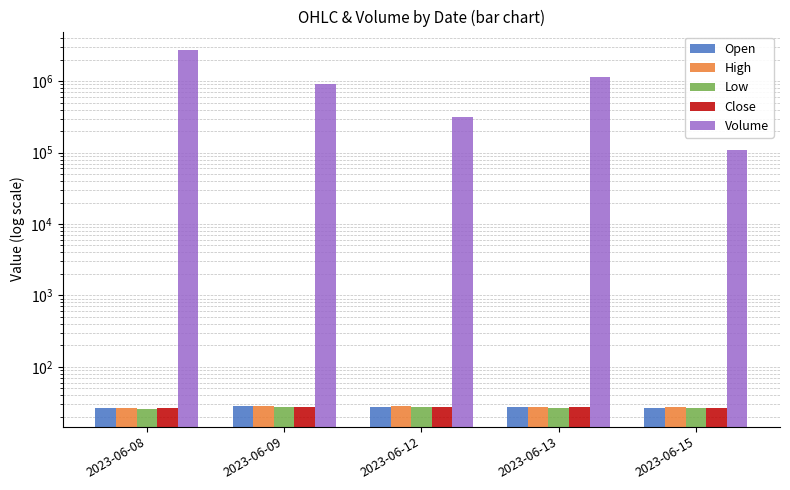

Rank the series at 2023-06-12 from lowest to highest value.

Low, Close, Open, High, Volume